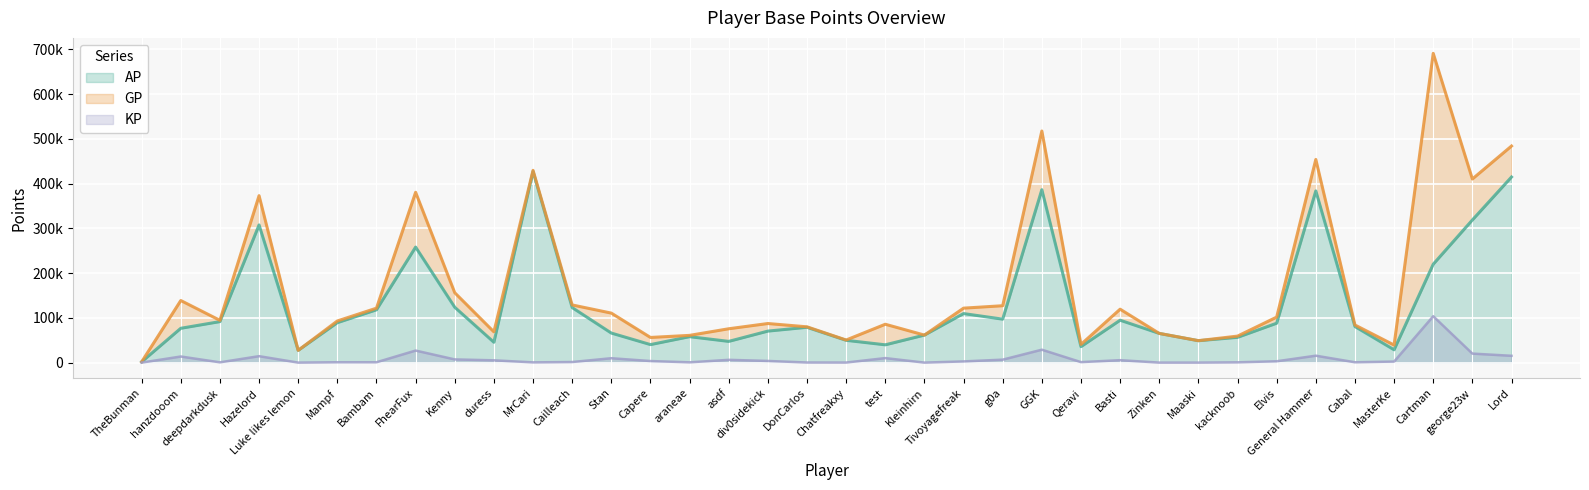

What position from the left is General Hammer?

31